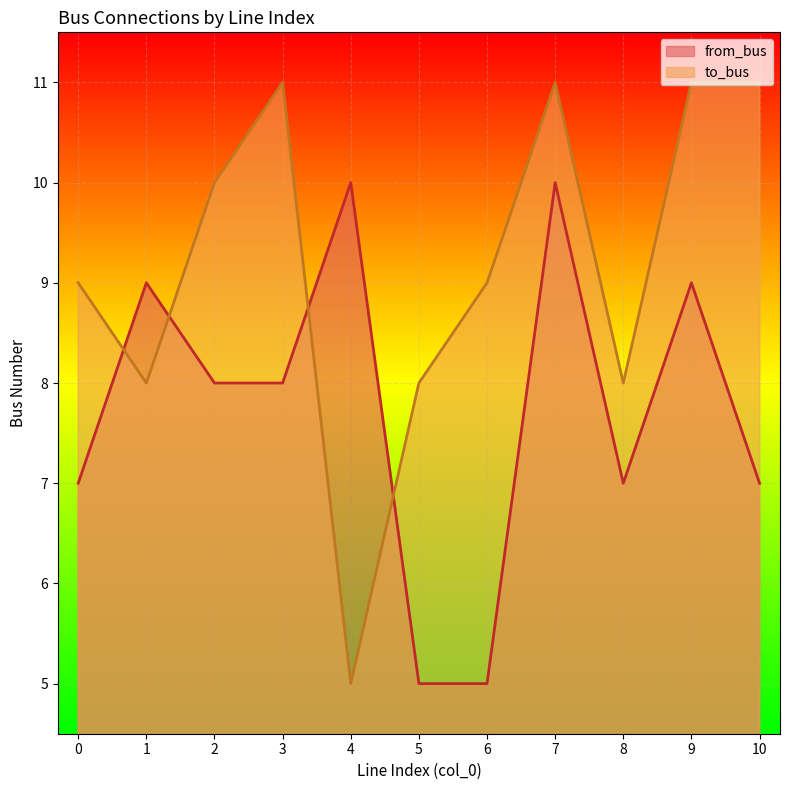

Which series ends up on top after the final intersection of from_bus and to_bus?

to_bus